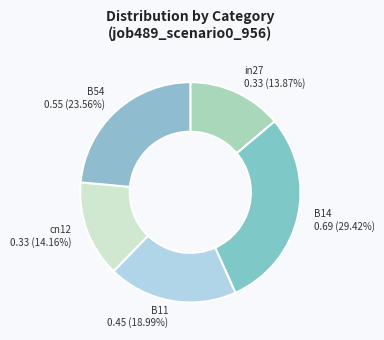

How many slices are in this pie chart?

5